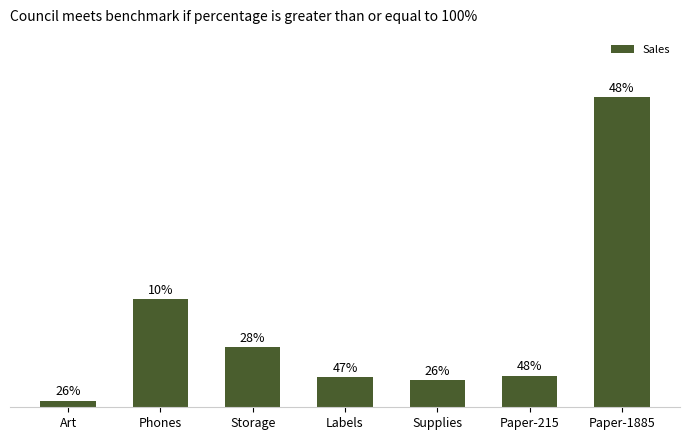

Are the bars horizontal?

No